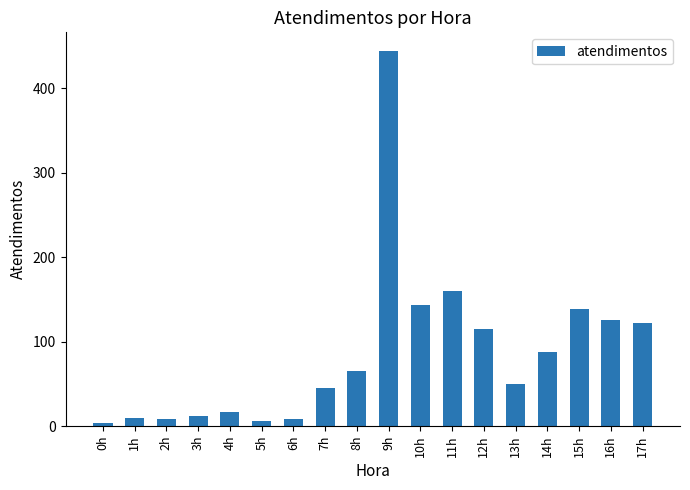

What is the sum of all values?

1564